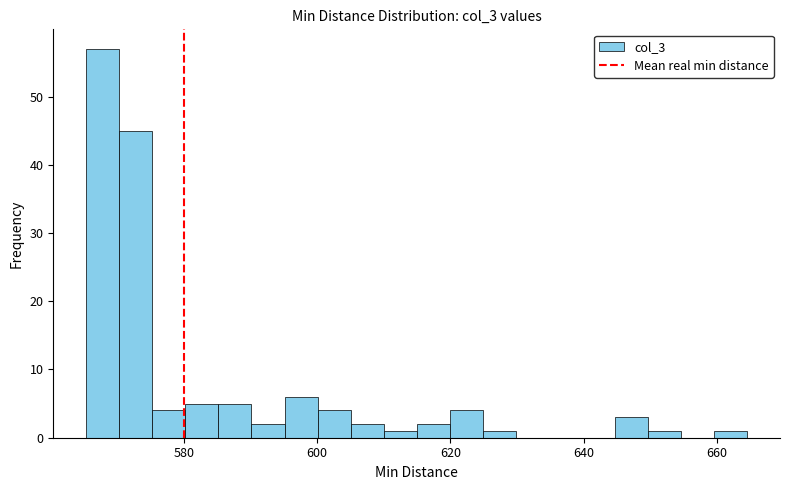

Read against the x-axis, roughly where is the centre of the tallest bar?

568